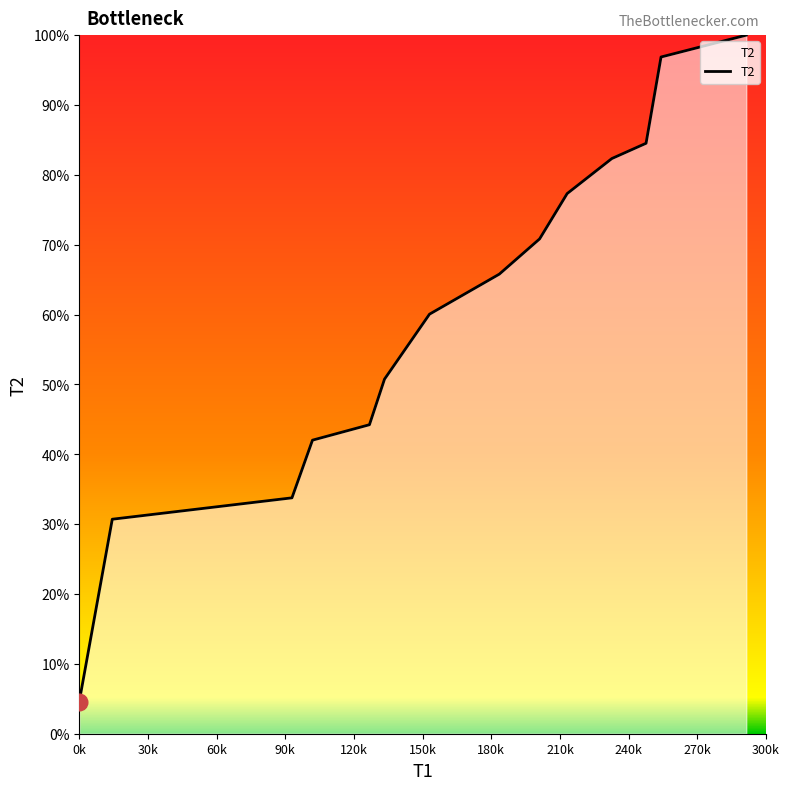

Does the chart display data point markers on the line(s)?

No